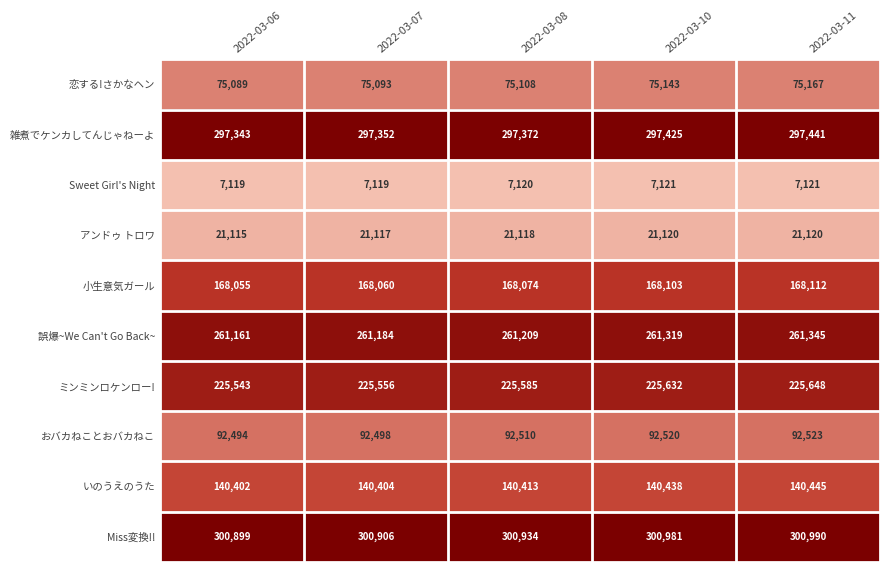

At which category is the sum across all series the highest?

2022-03-11